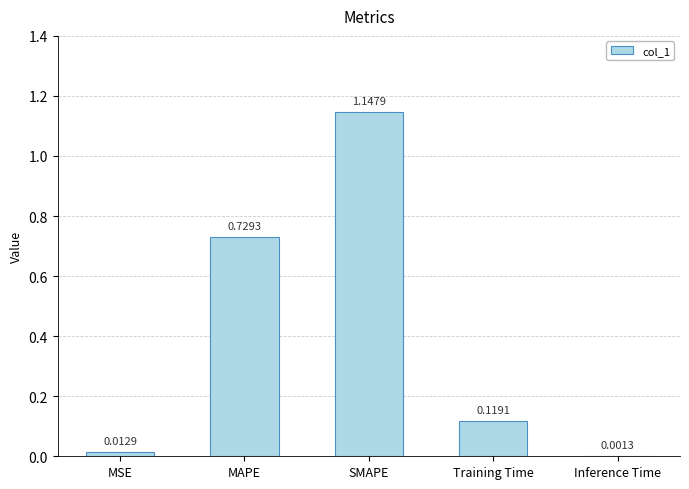

Where is the data nearest to the value 0?

Inference Time